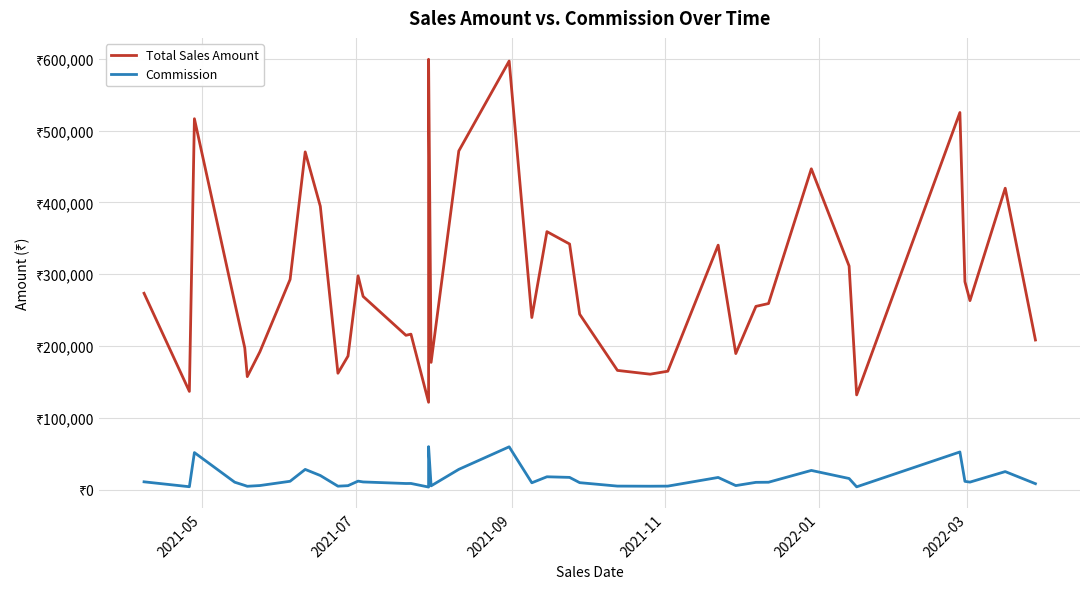

The value of Total Sales Amount at 11 is 305690.5. True or false?

False